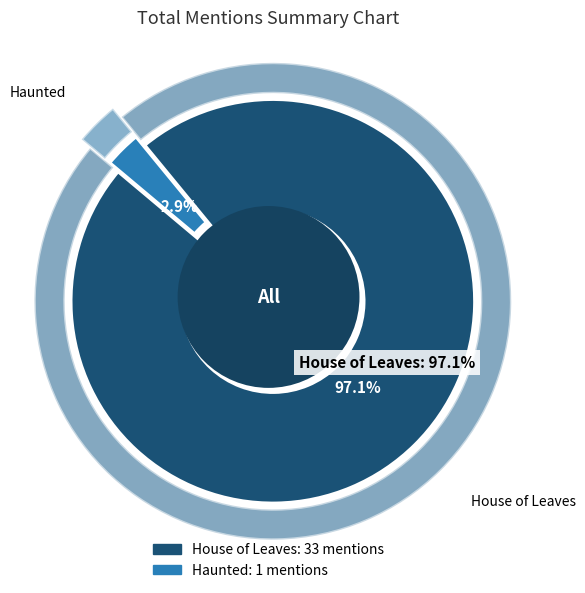

To the nearest percent, what is the difference between the largest and smallest slice percentages?

94%